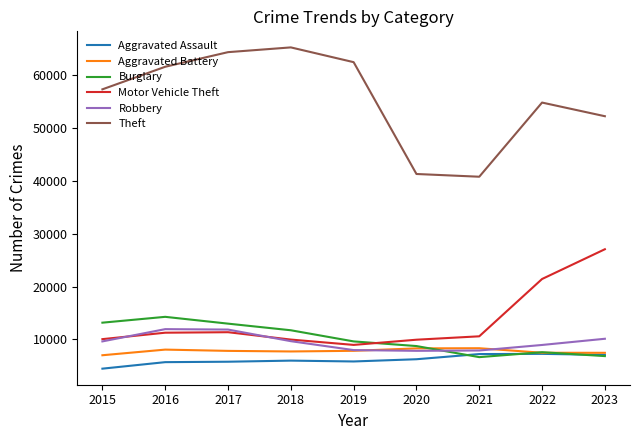

What is the total value across all series at 2016?

112954